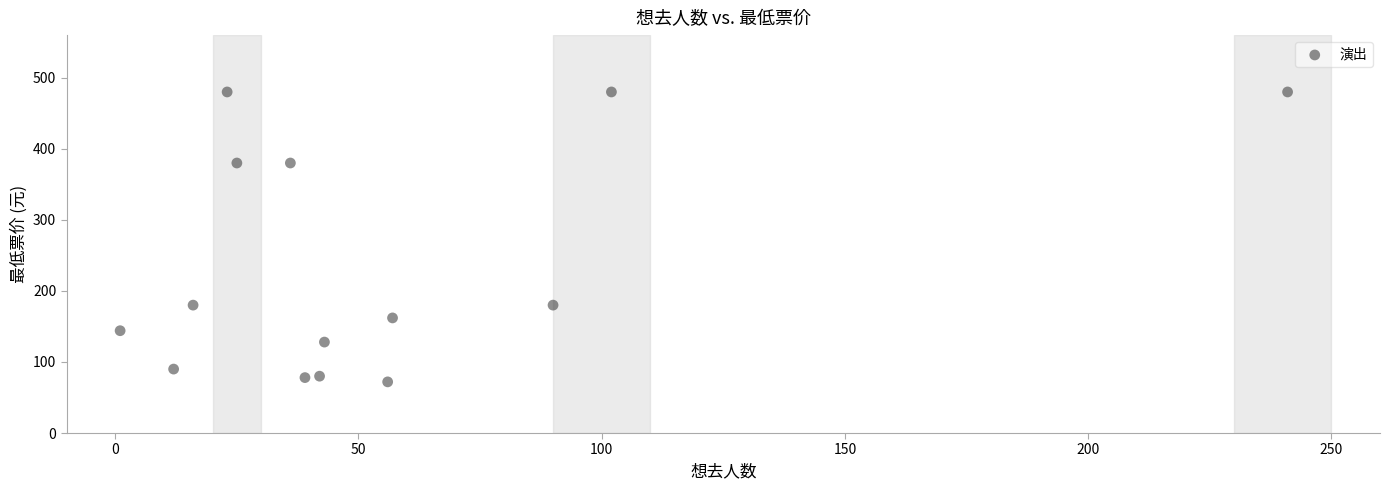

What is the range of Y values (max minus min)?

408